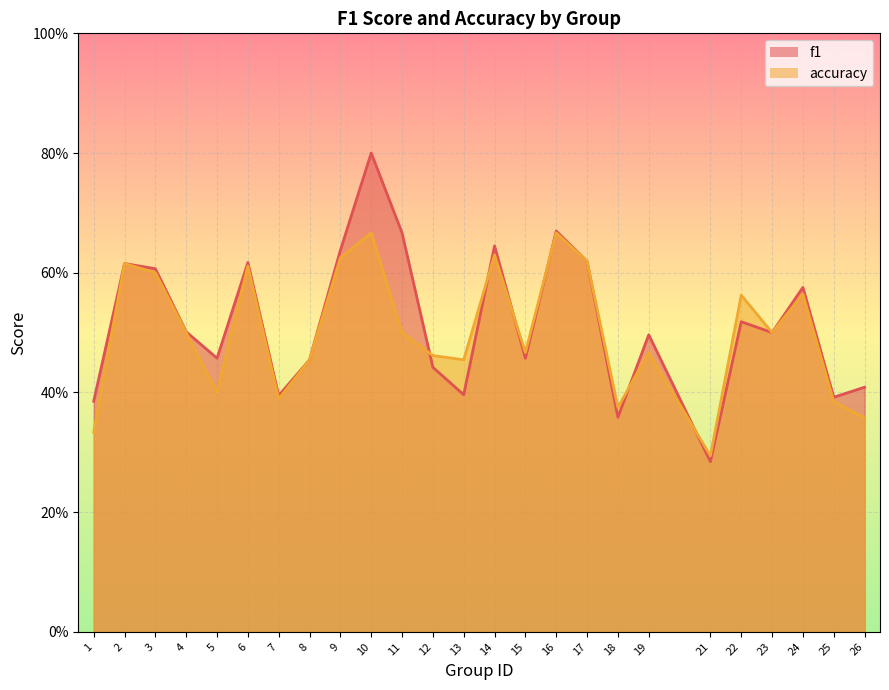

Where is accuracy nearest to the value 0?

21